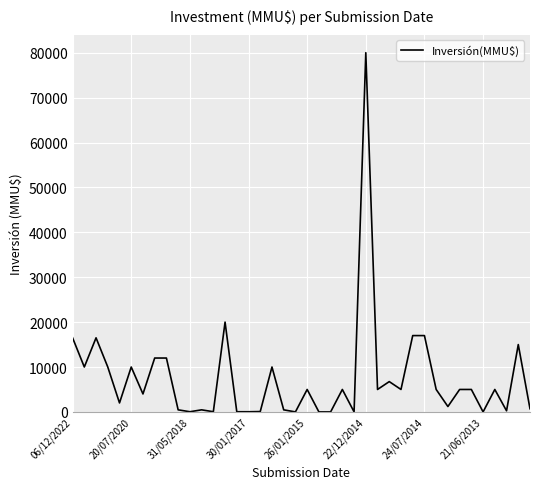

True or false: the data has more than 0 interior local peaks.

True